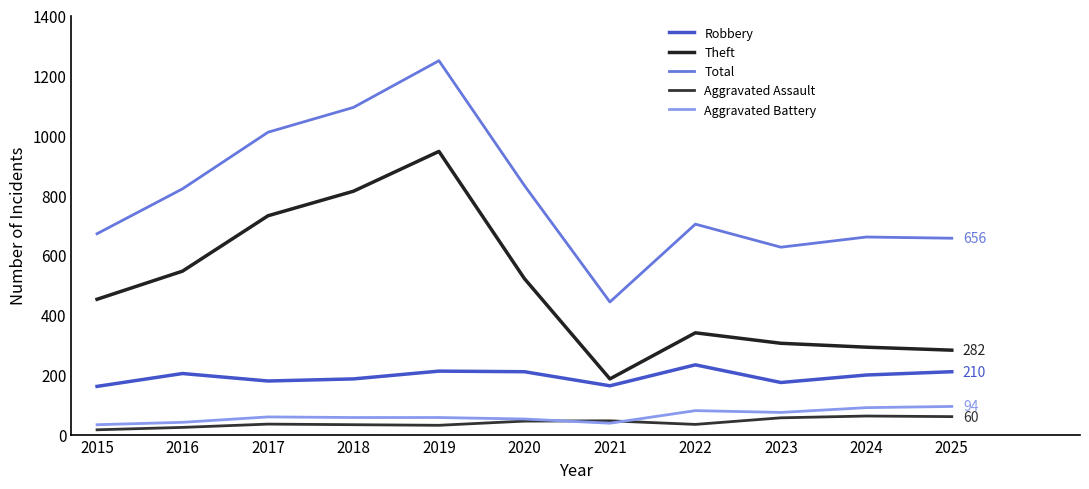

Which series has the largest range (max minus min)?

Total